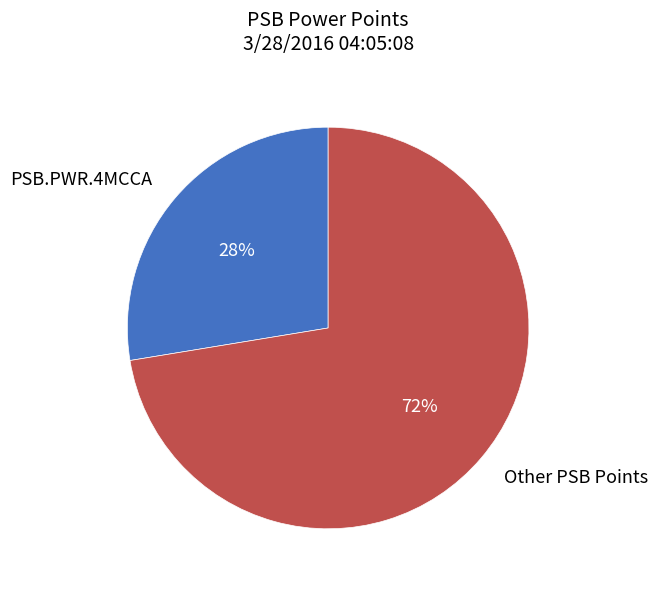

What percentage is the PSB.PWR.4MCCA slice, to the nearest percent?

28%